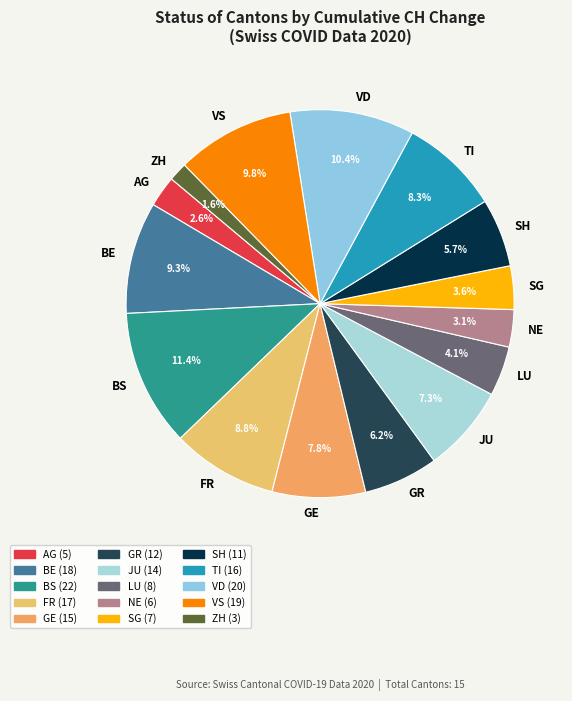

Does any single category account for the majority?

No